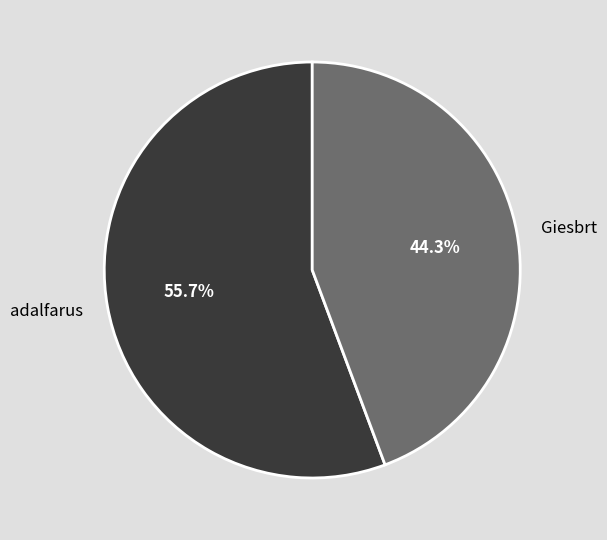

What is the largest slice in the pie chart?

adalfarus